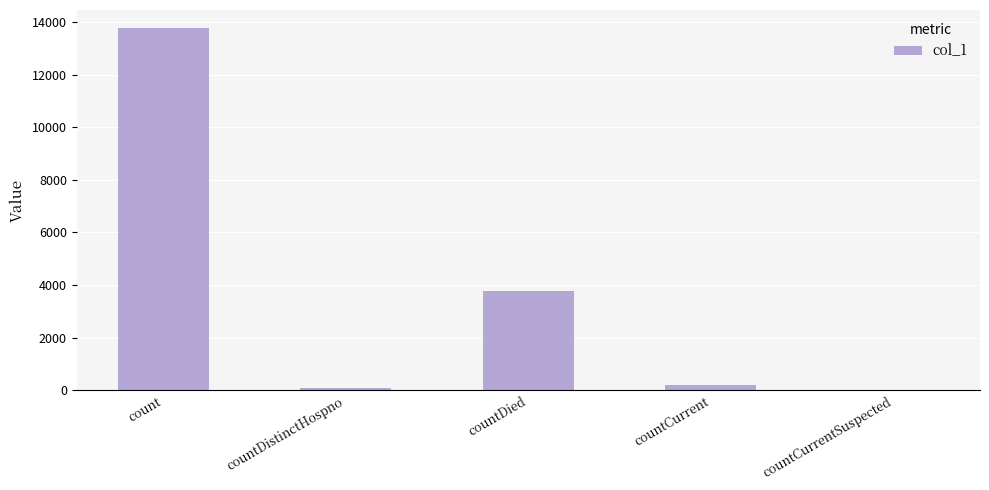

At which label is the value closest to 6887?

countDied